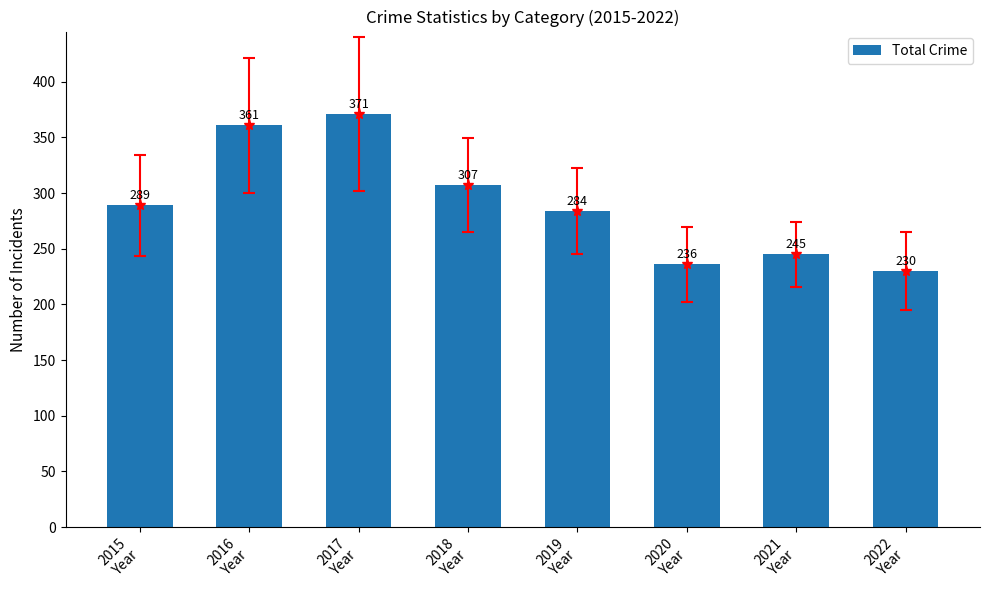

Where does the data first go above 289?

2016
Year